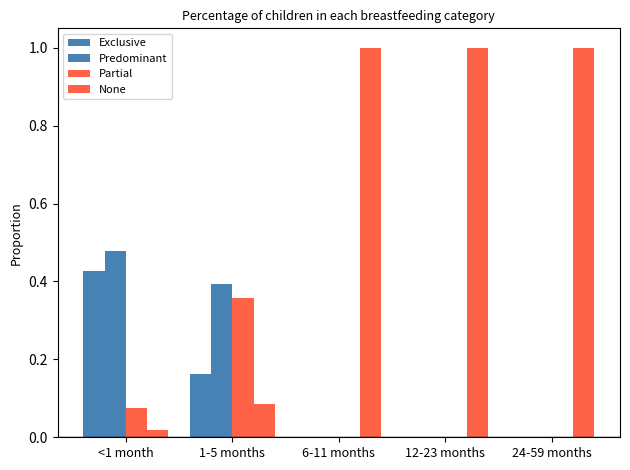

Read the None value at 1-5 months.

0.1